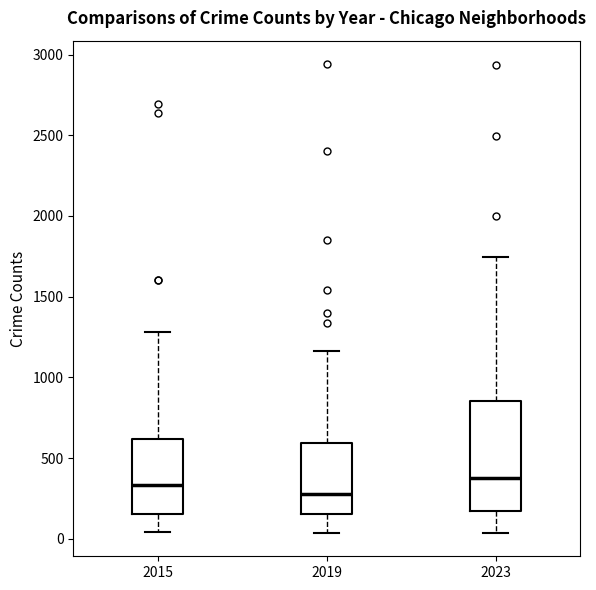

Reading left to right, read every box against the y-axis: the position of its median line, the range the box covers, and the ends of its whiskers. The values are not printed on the chart, so give them approximately, as read against the axis.

2015: median 350, box 150 to 600, whiskers 50 to 1300
2019: median 300, box 150 to 600, whiskers 50 to 1150
2023: median 400, box 150 to 850, whiskers 50 to 1750